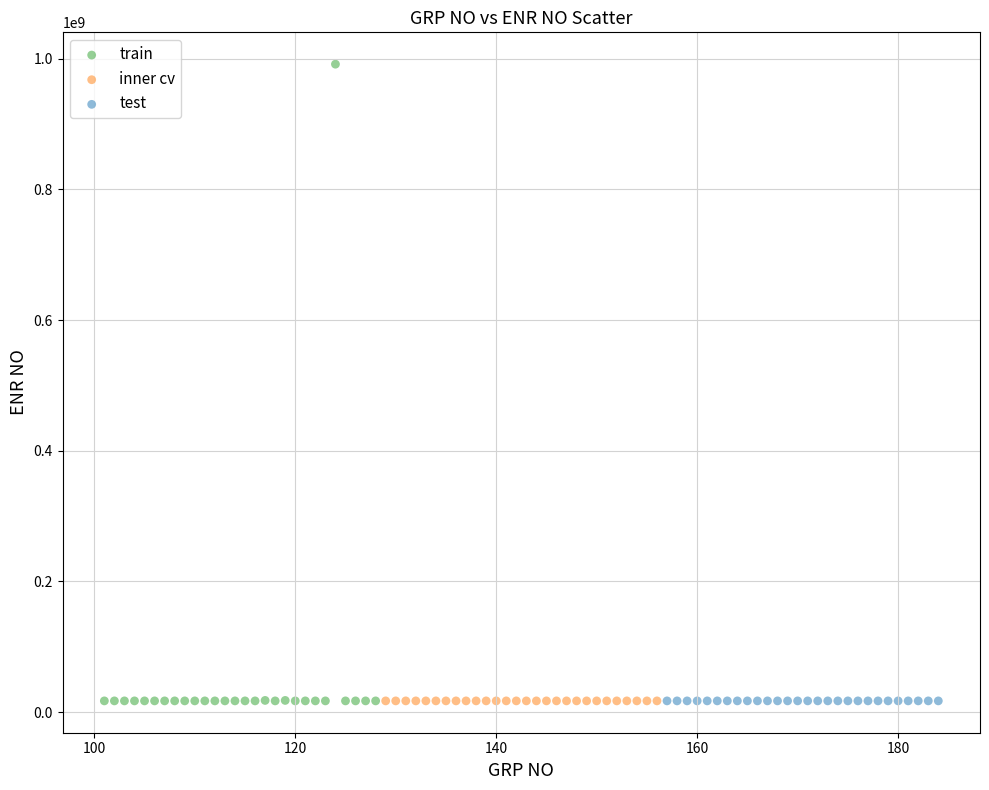

Which series has the widest spread of Y values?

train